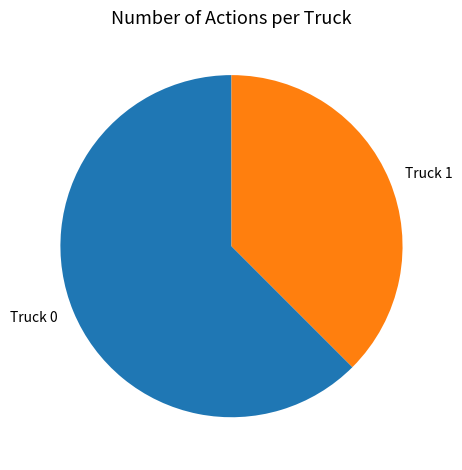

Rank the categories by value from lowest to highest.

Truck 1, Truck 0